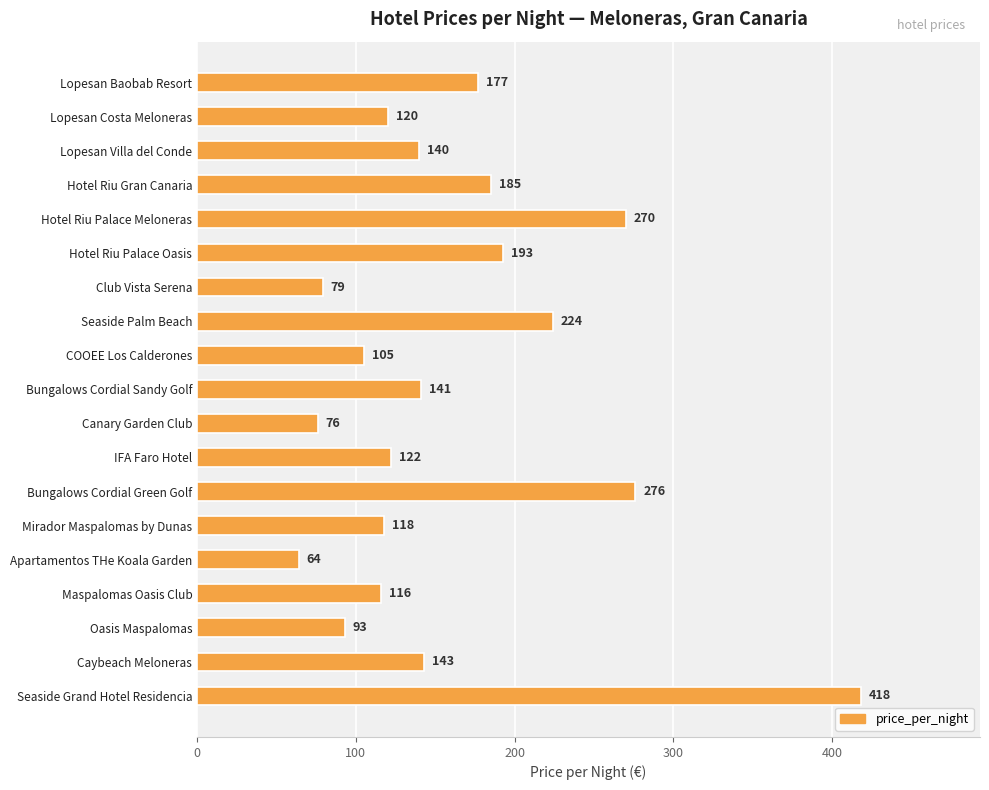

Reading top to bottom, transcribe all the data shown in this chart.

Lopesan Baobab Resort=177	Lopesan Costa Meloneras=120	Lopesan Villa del Conde=140	Hotel Riu Gran Canaria=185	Hotel Riu Palace Meloneras=270	Hotel Riu Palace Oasis=193	Club Vista Serena=79	Seaside Palm Beach=224	COOEE Los Calderones=105	Bungalows Cordial Sandy Golf=141	Canary Garden Club=76	IFA Faro Hotel=122	Bungalows Cordial Green Golf=276	Mirador Maspalomas by Dunas=118	Apartamentos THe Koala Garden=64	Maspalomas Oasis Club=116	Oasis Maspalomas=93	Caybeach Meloneras=143	Seaside Grand Hotel Residencia=418